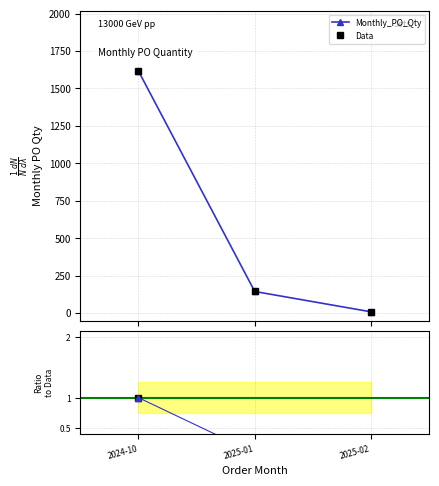

How many lines are shown in the chart?

3